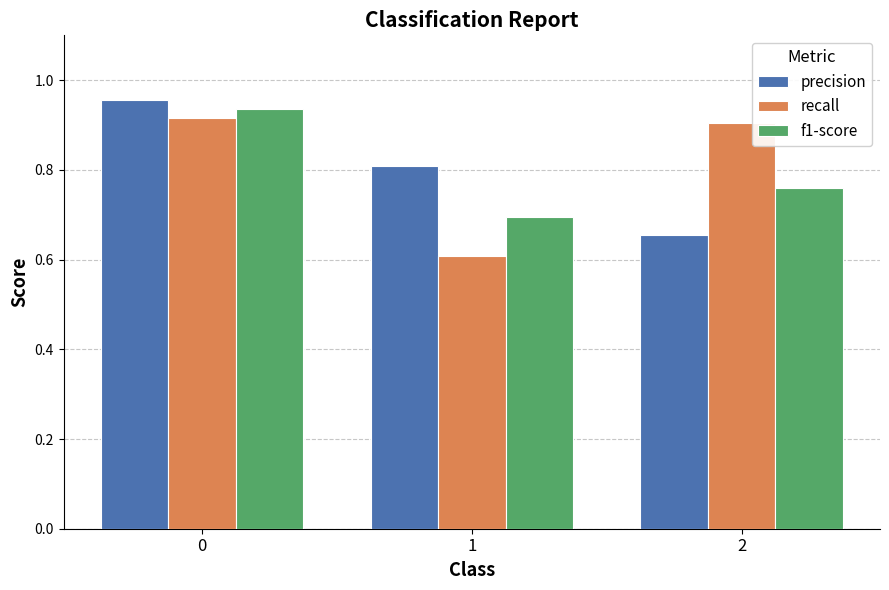

The value of precision at 1 is 0.8. True or false?

True